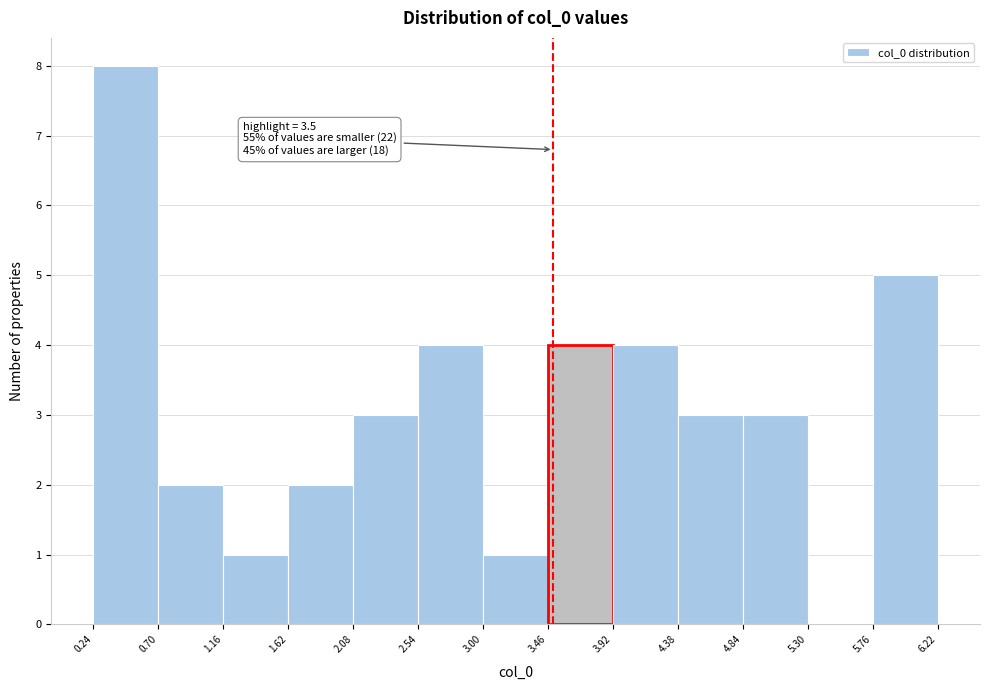

Over which range of the x-axis is the bar tallest?

0.24 to 0.70